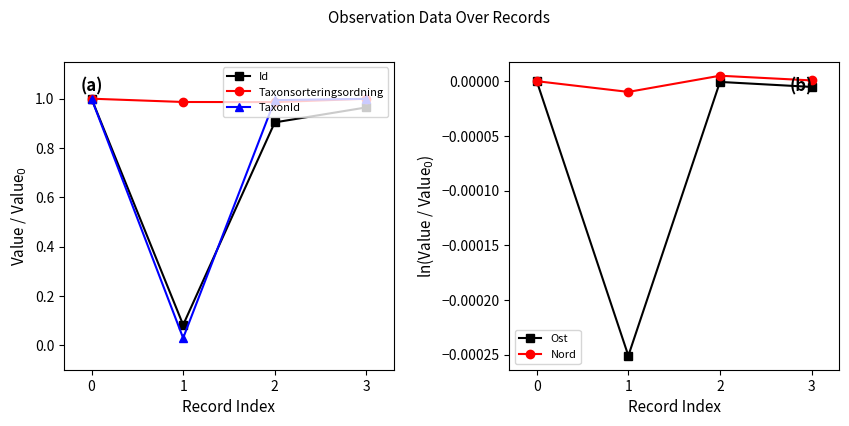

True or false: TaxonId and Nord cross at least once.

False